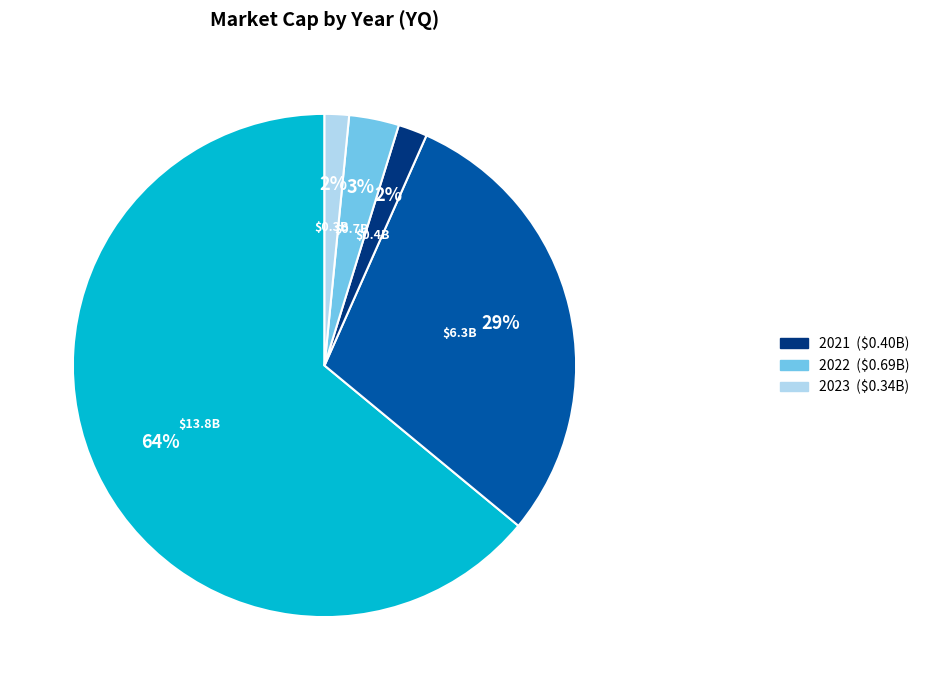

Count the number of slices in the pie.

5